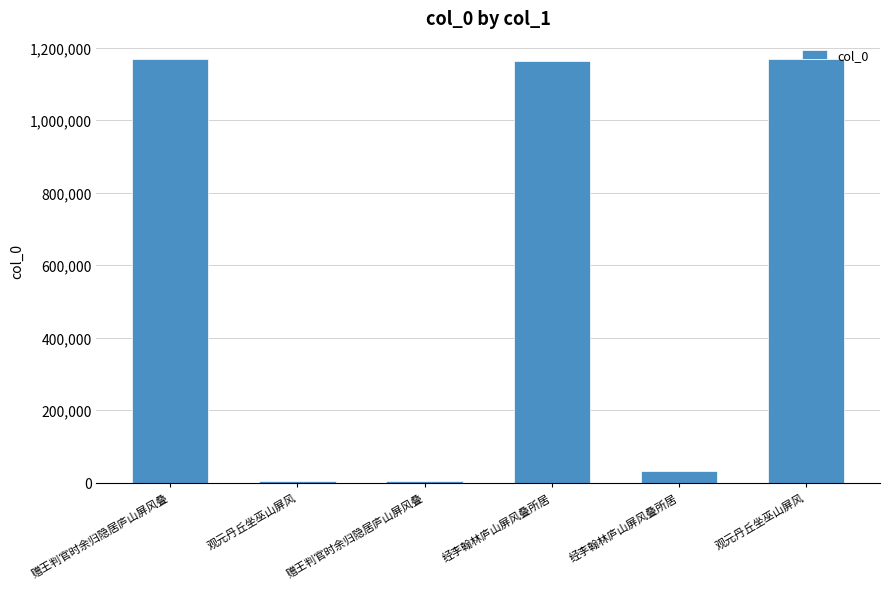

Reading left to right, transcribe all the data shown in this chart.

赠王判官时余归隐居庐山屏风叠=1168723	观元丹丘坐巫山屏风=5495	赠王判官时余归隐居庐山屏风叠=5024	经李翰林庐山屏风叠所居=1162762	经李翰林庐山屏风叠所居=31110	观元丹丘坐巫山屏风=1168322